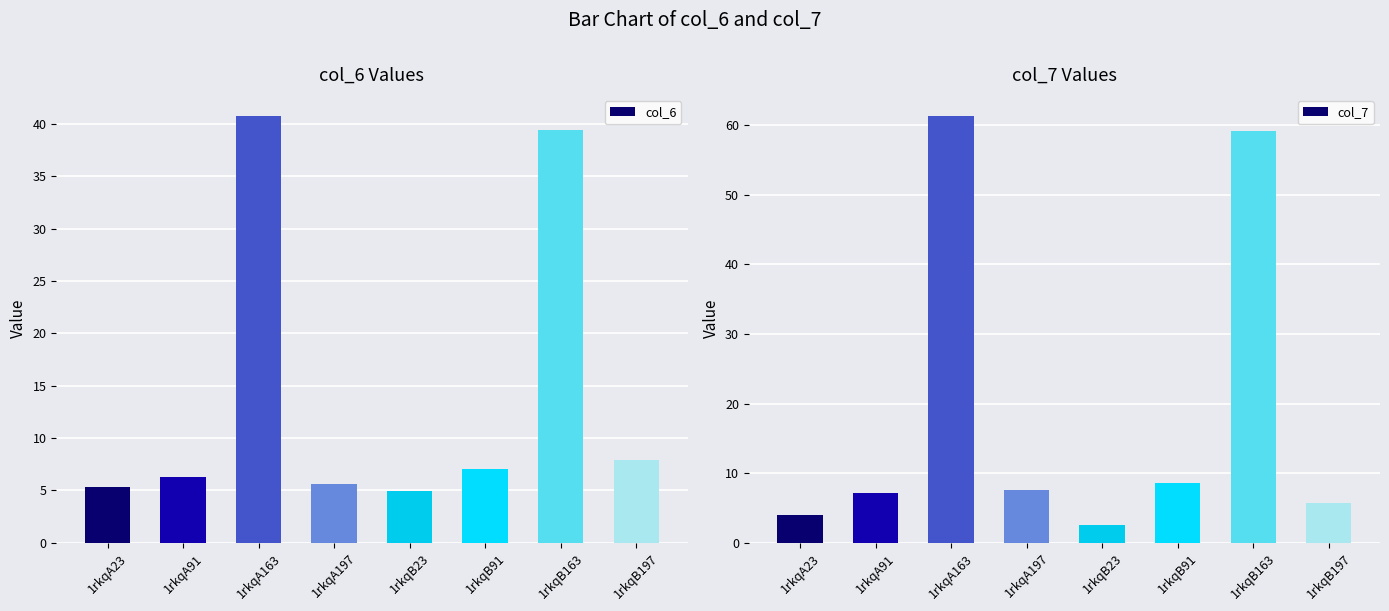

Reading left to right, list all the values displayed in this chart.

col_6: 1rkqA23=5.3	1rkqA91=6.3	1rkqA163=40.8	1rkqA197=5.6	1rkqB23=4.9	1rkqB91=7.0	1rkqB163=39.5	1rkqB197=7.9
col_7: 1rkqA23=4.0	1rkqA91=7.2	1rkqA163=61.3	1rkqA197=7.6	1rkqB23=2.6	1rkqB91=8.5	1rkqB163=59.2	1rkqB197=5.6